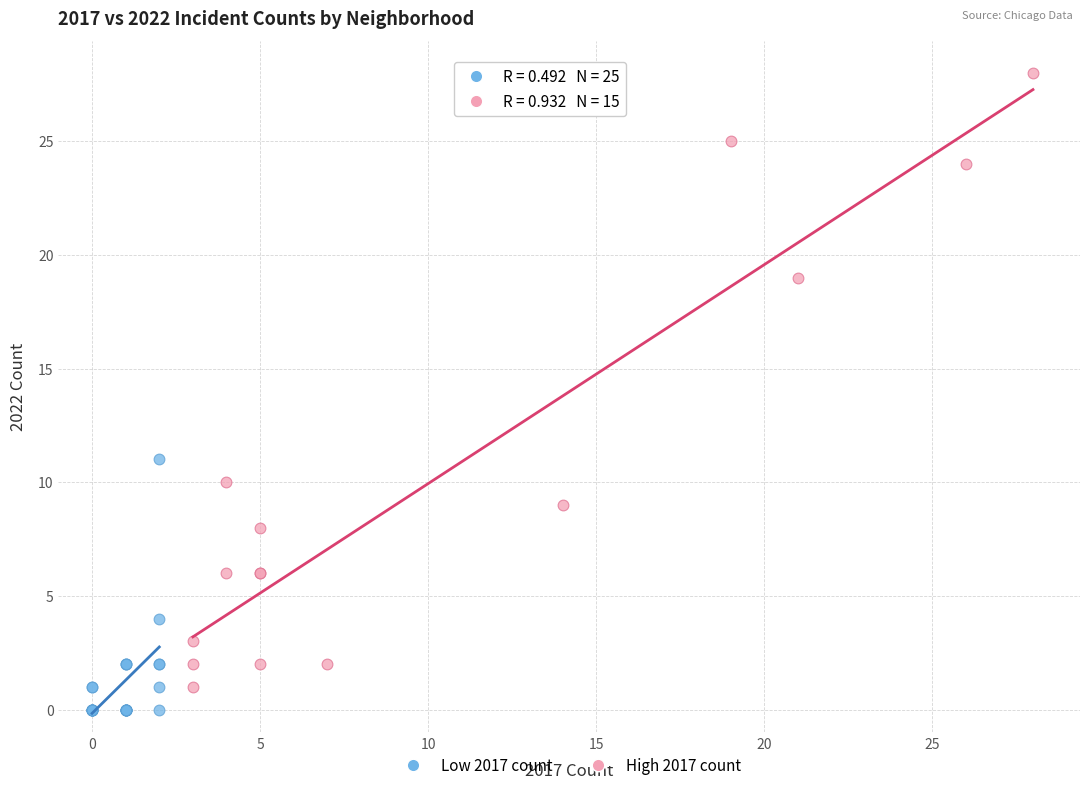

Which series has the widest spread of Y values?

High 2017 count